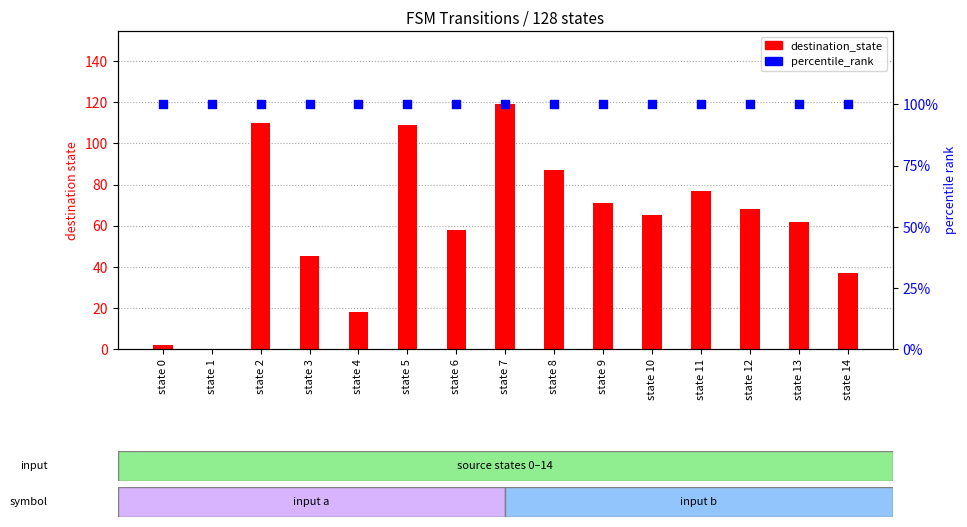

Which series has the largest total across all categories?

percentile_rank